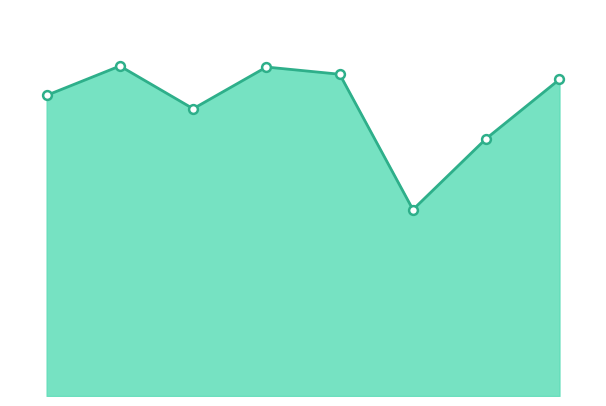

Is this an area chart (filled region under the line)?

Yes